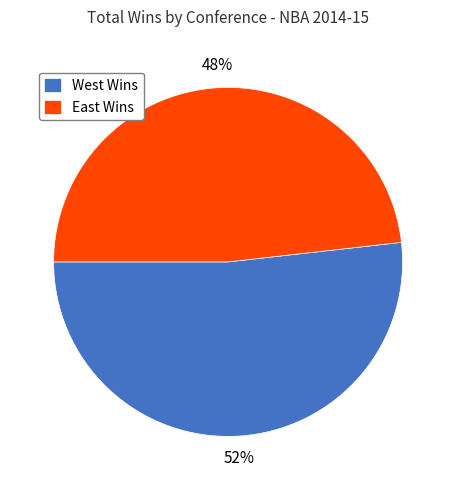

The West Wins slice represents 52% of the pie. True or false?

True